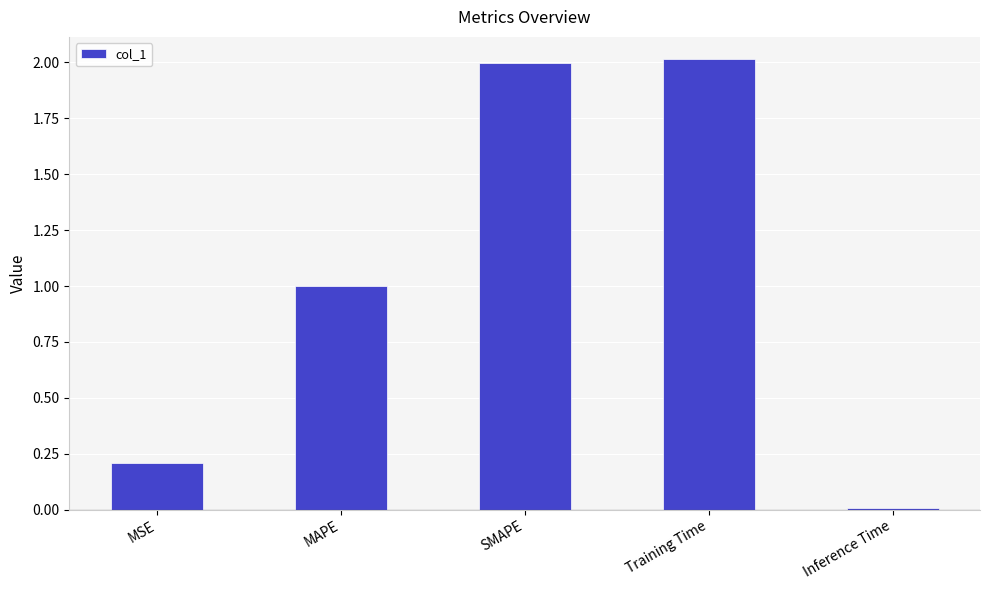

Are the bars grouped side by side (vs. stacked)?

No